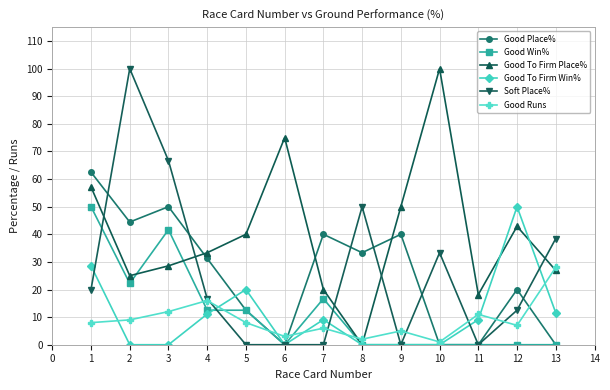

The value of Good To Firm Win% at 9 is 0.0. True or false?

True